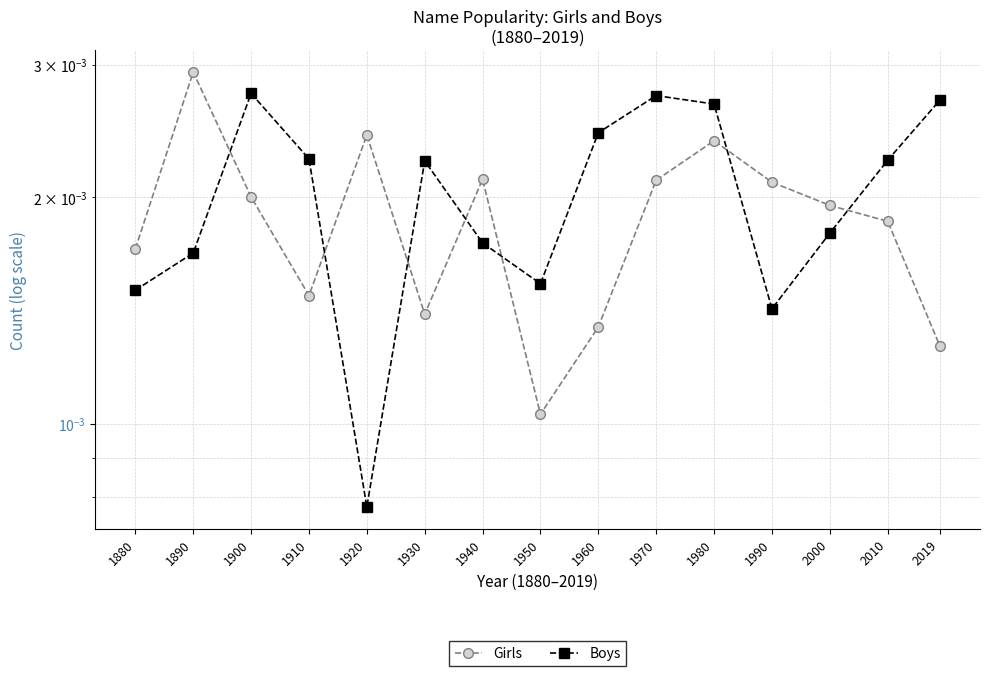

List the series in order of their overall mean, lowest first.

Girls, Boys